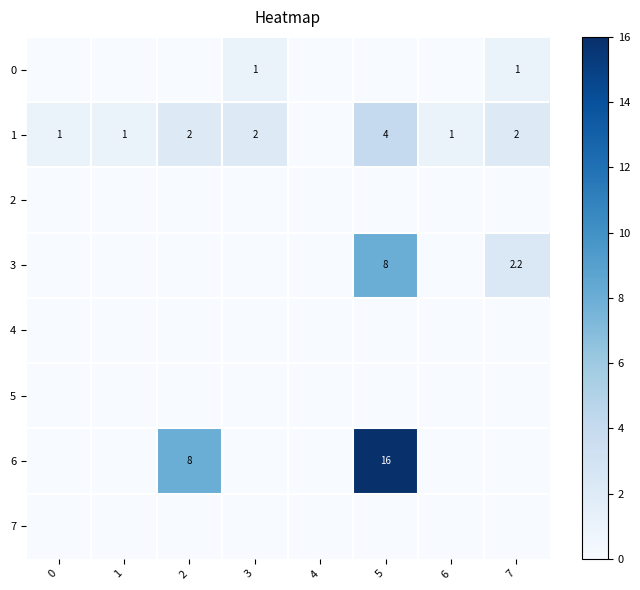

True or false: 6 has a value of 2.1 at 2.

False